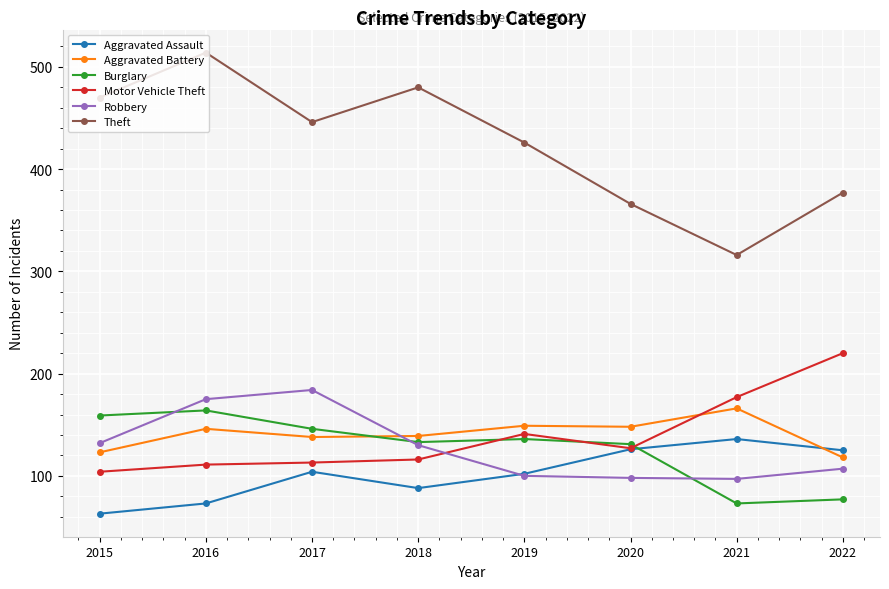

True or false: Theft and Aggravated Assault cross at least once.

False